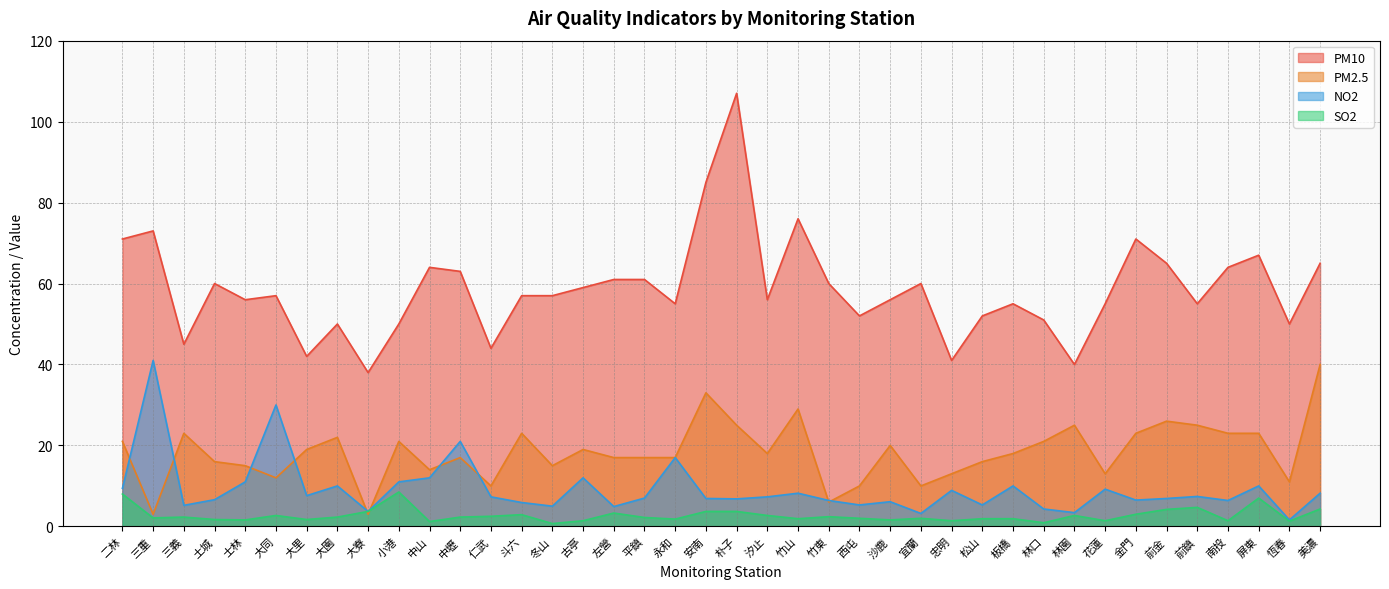

Which category has the highest value across all series?

朴子